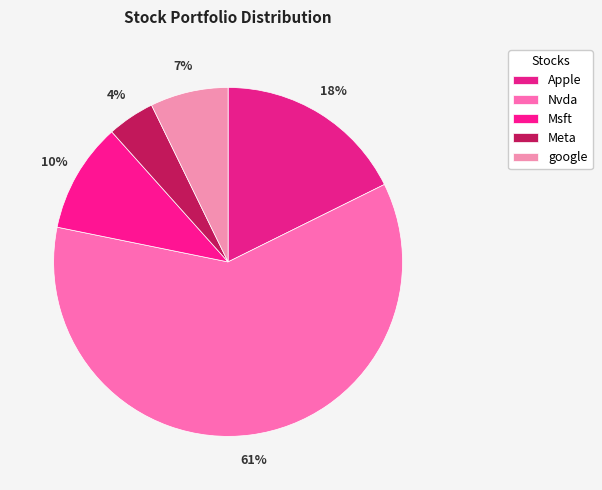

Which has a higher value, Apple or Msft?

Apple